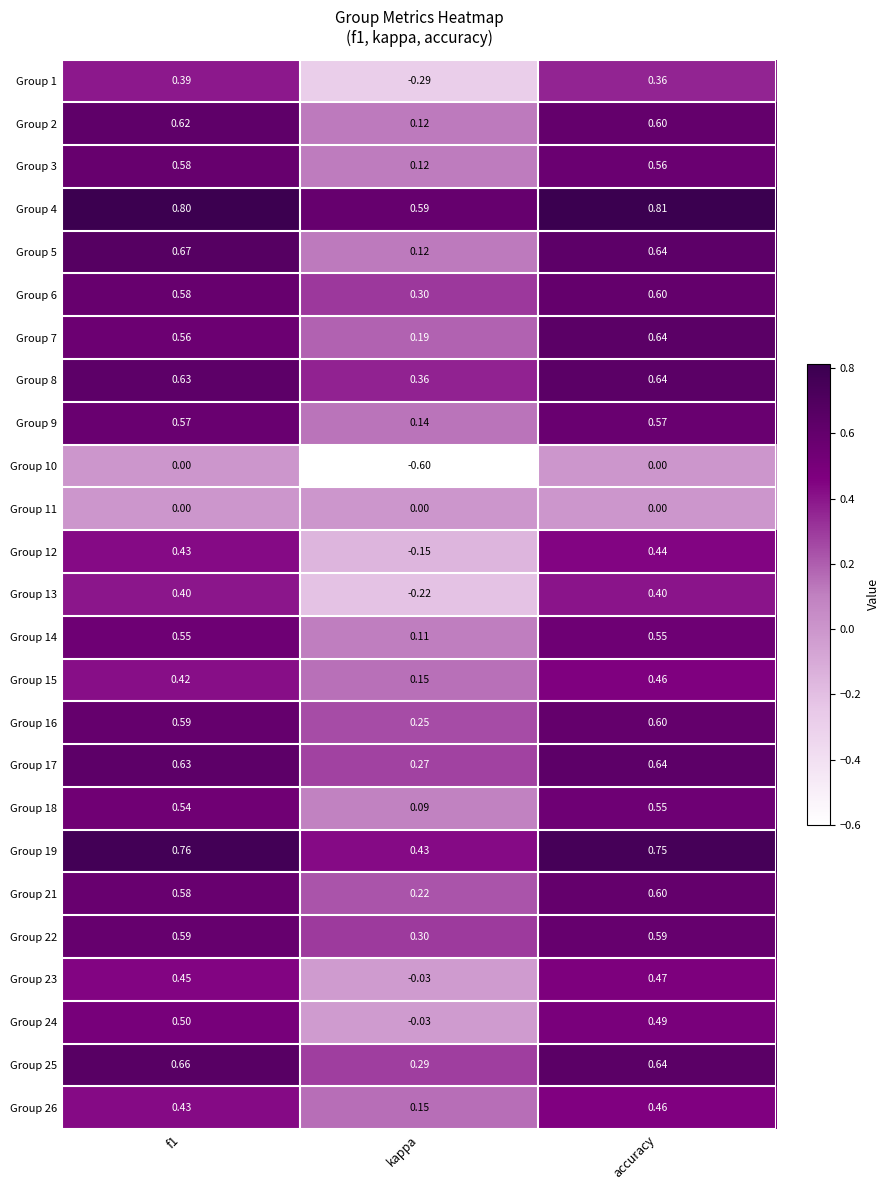

At which label is Group 26 closest to 0?

kappa